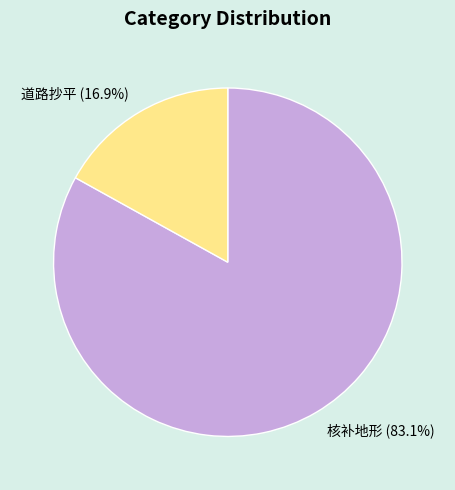

Rank the categories by value from highest to lowest.

核补地形, 道路抄平